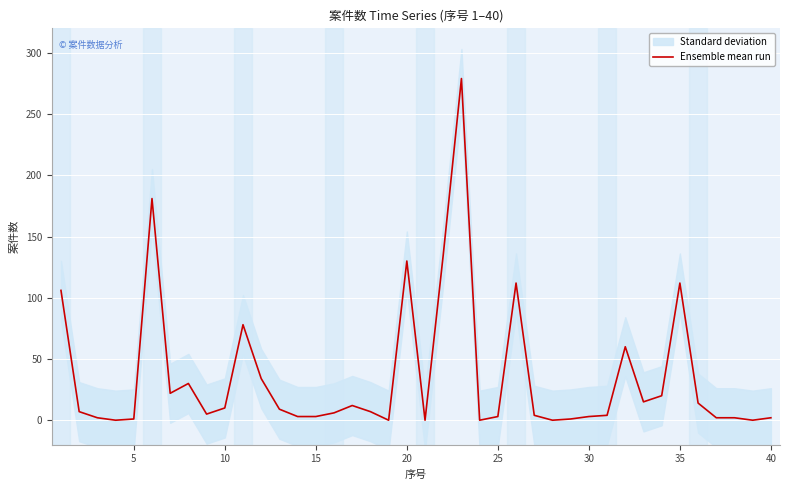

What is the sum of all values?

1414